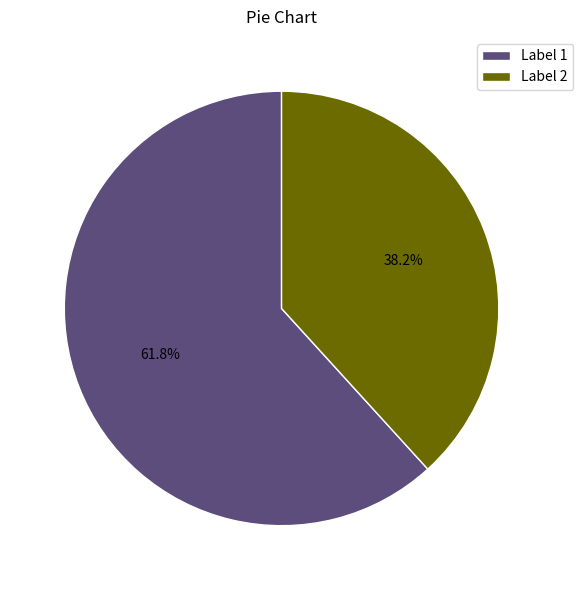

Is there a majority slice in this chart?

Yes